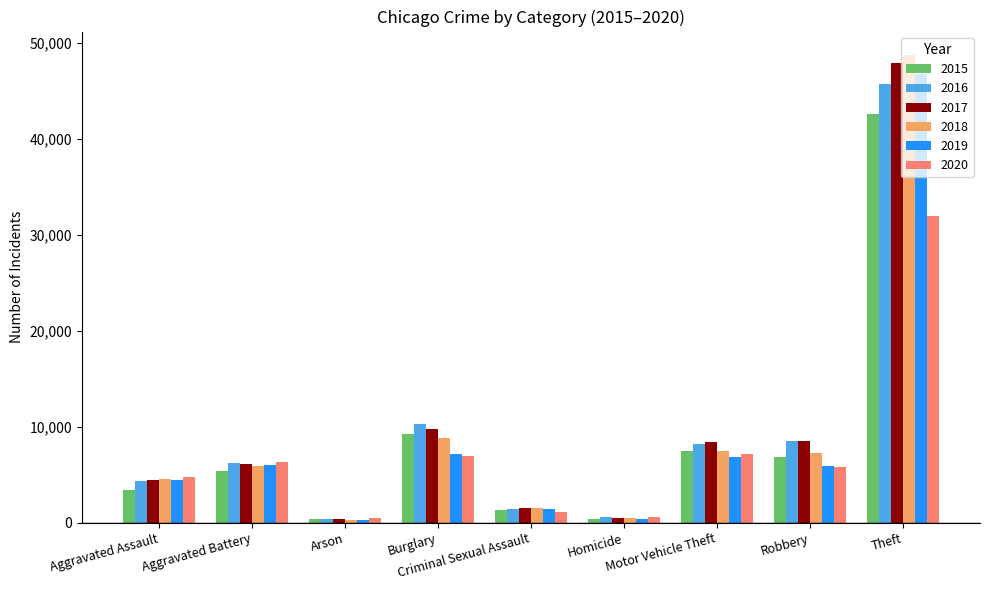

How many groups of bars are there?

9